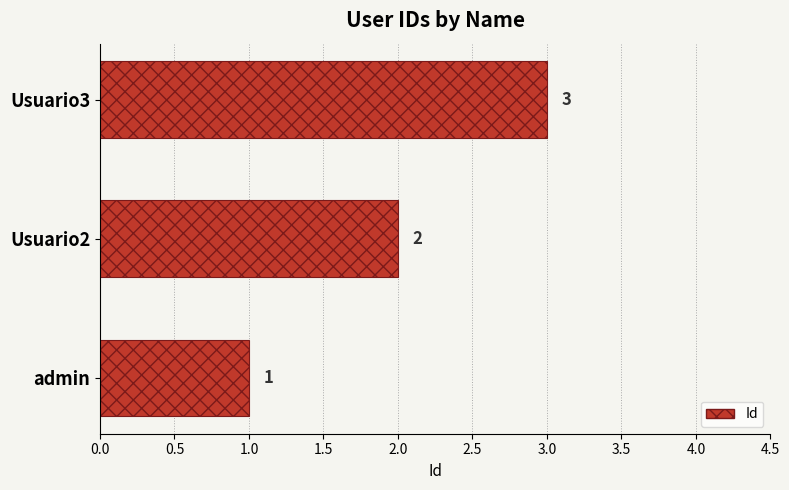

What is the minimum value shown in the chart?

1